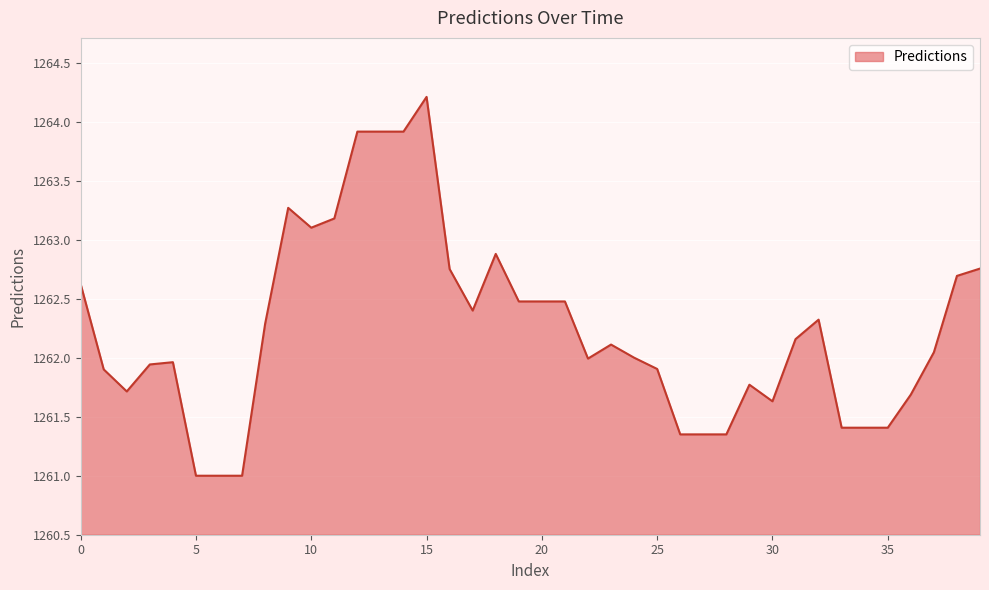

What is the smallest value displayed?

1261.0